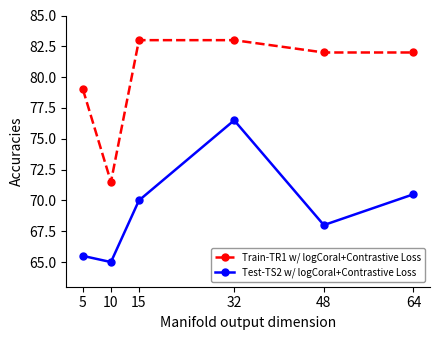

What is the difference between the maximum and second lowest values in the Train-TR1 w/ logCoral+Contrastive Loss series?

4.0